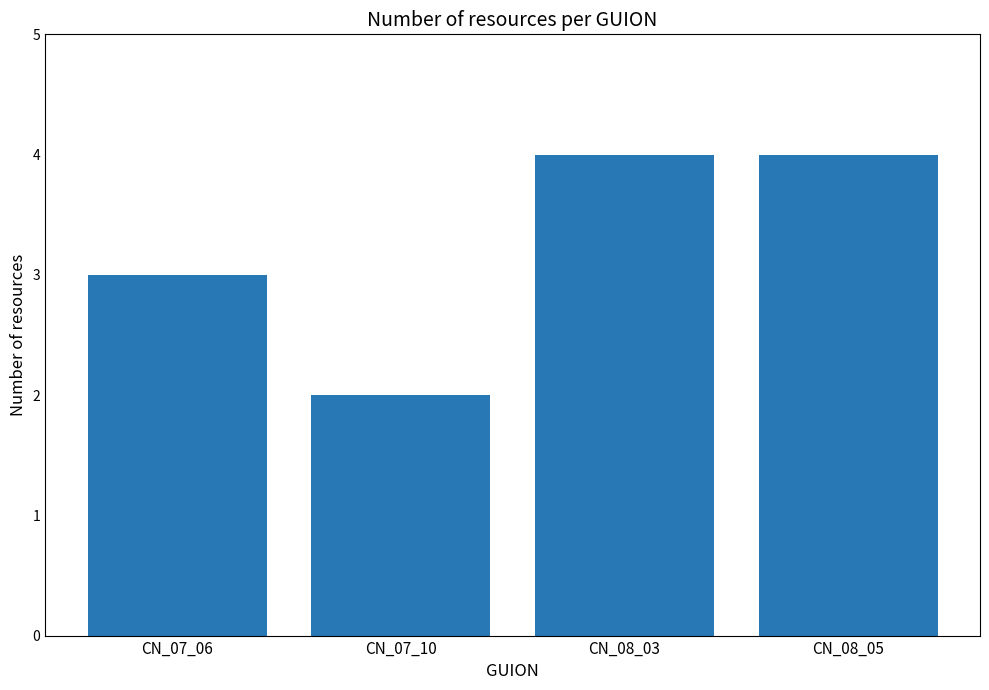

What position from the right is CN_07_10?

3